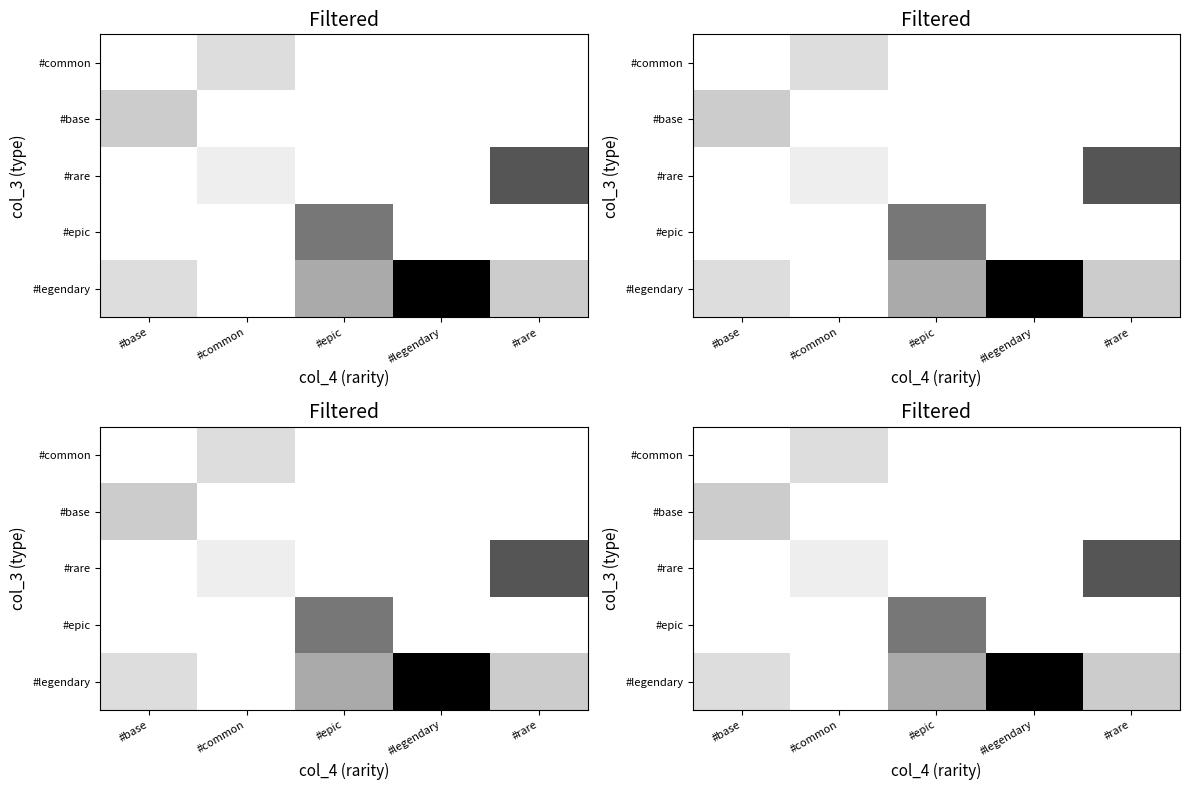

Which label corresponds to the smallest value in the chart?

#common